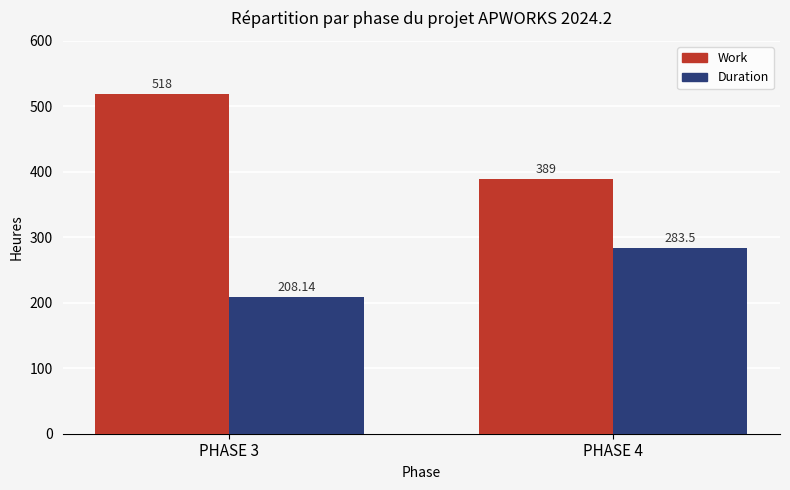

What value does the Work series have at PHASE 4?

389.0